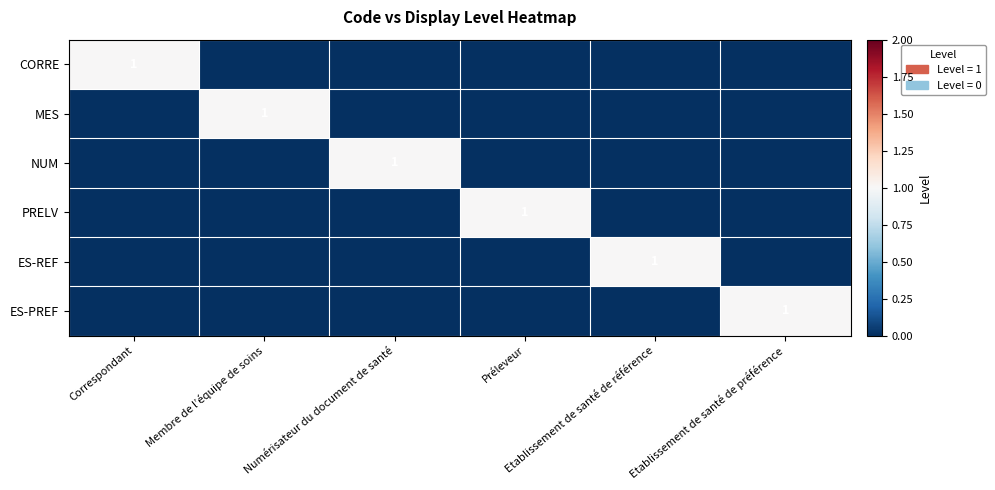

List the series in order of their peak value, lowest first.

CORRE, MES, NUM, PRELV, ES-REF, ES-PREF